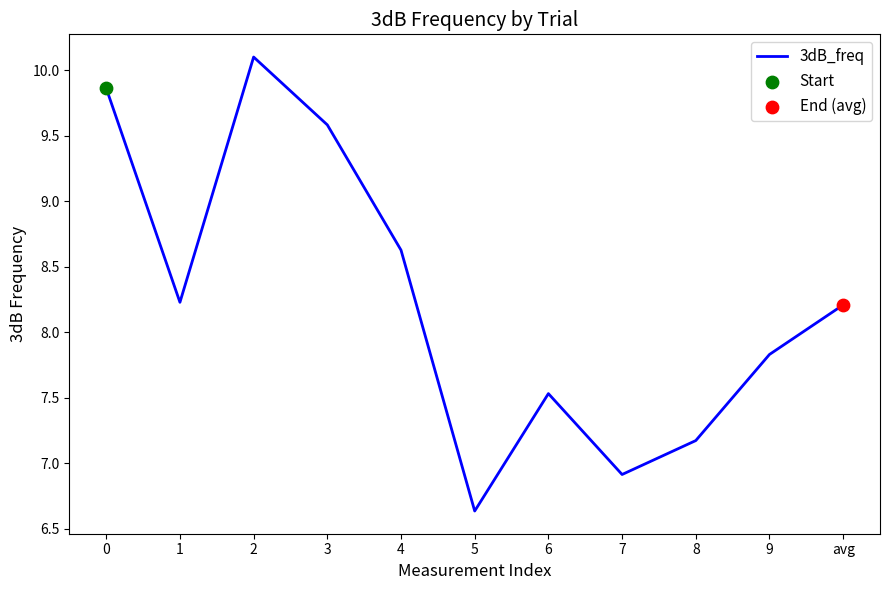

What is the ratio of the value at 5 to the value at 2?

0.7